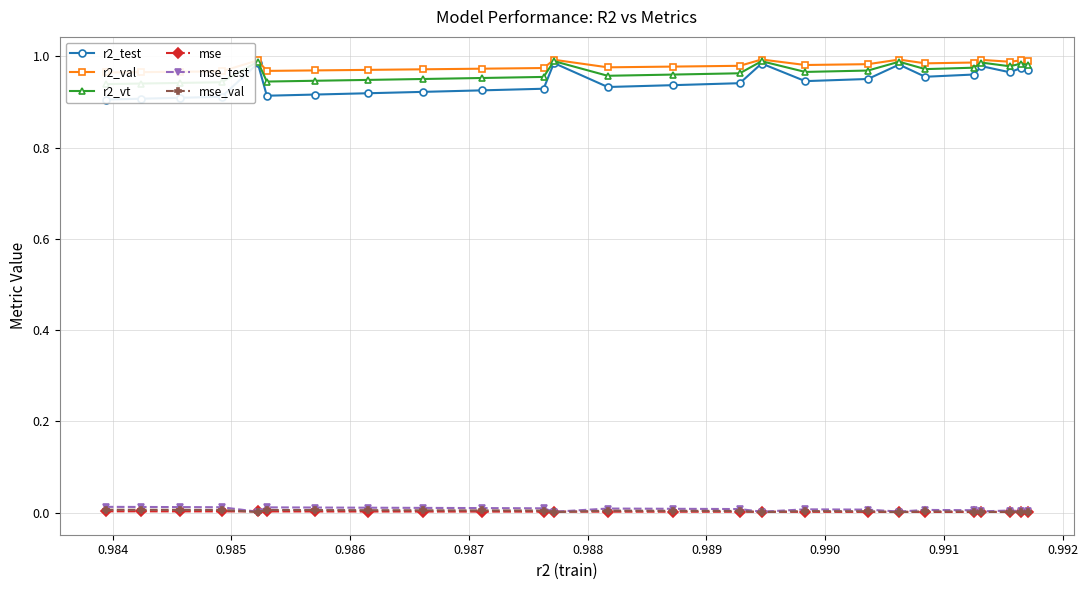

Reading left to right, list all the values displayed in this chart.

r2_test: 0.9	0.9	0.9	0.9	1.0	0.9	0.9	0.9	0.9	0.9	0.9	1.0	0.9	0.9	0.9	1.0	0.9	1.0	1.0	1.0	1.0	1.0	1.0	1.0	1.0
r2_val: 1.0	1.0	1.0	1.0	1.0	1.0	1.0	1.0	1.0	1.0	1.0	1.0	1.0	1.0	1.0	1.0	1.0	1.0	1.0	1.0	1.0	1.0	1.0	1.0	1.0
r2_vt: 0.9	0.9	0.9	0.9	1.0	0.9	0.9	0.9	1.0	1.0	1.0	1.0	1.0	1.0	1.0	1.0	1.0	1.0	1.0	1.0	1.0	1.0	1.0	1.0	1.0
mse: 0.0	0.0	0.0	0.0	0.0	0.0	0.0	0.0	0.0	0.0	0.0	0.0	0.0	0.0	0.0	0.0	0.0	0.0	0.0	0.0	0.0	0.0	0.0	0.0	0.0
mse_test: 0.0	0.0	0.0	0.0	0.0	0.0	0.0	0.0	0.0	0.0	0.0	0.0	0.0	0.0	0.0	0.0	0.0	0.0	0.0	0.0	0.0	0.0	0.0	0.0	0.0
mse_val: 0.0	0.0	0.0	0.0	0.0	0.0	0.0	0.0	0.0	0.0	0.0	0.0	0.0	0.0	0.0	0.0	0.0	0.0	0.0	0.0	0.0	0.0	0.0	0.0	0.0